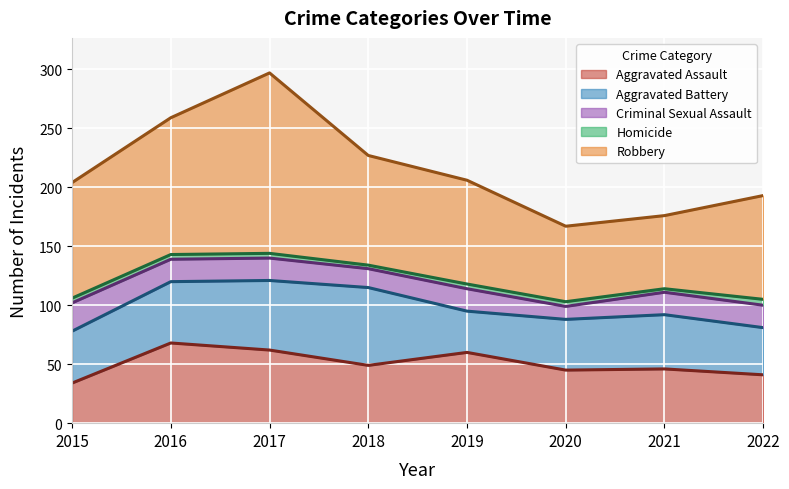

At which label is Aggravated Assault closest to 51?

2018